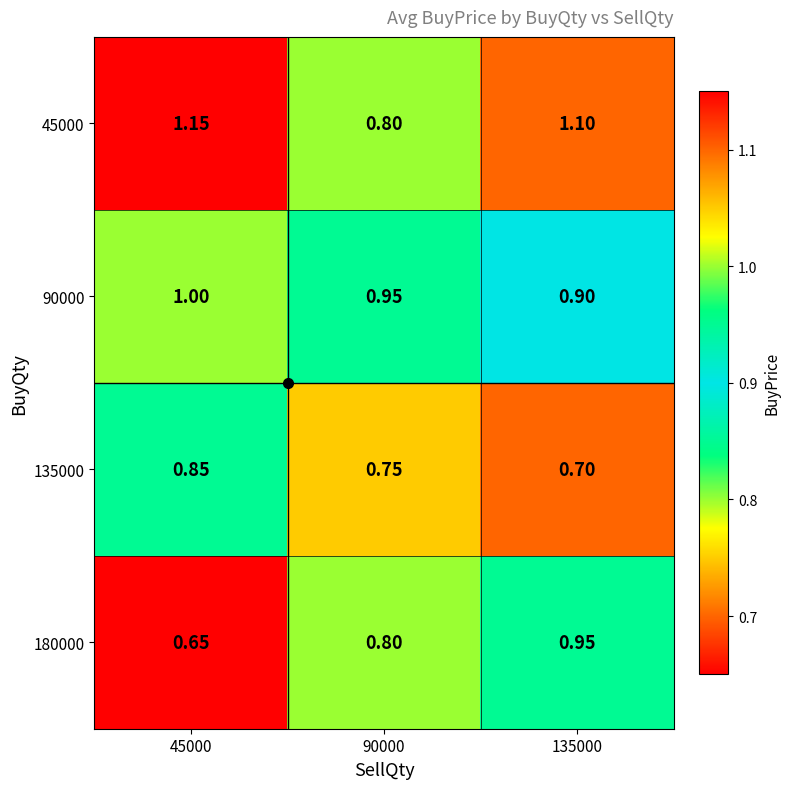

Which series changed the most between 90000 and 135000?

45000